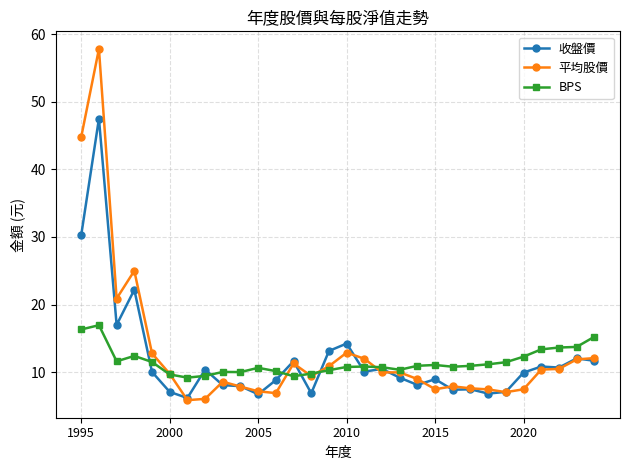

What is the highest value of the BPS series?

17.0